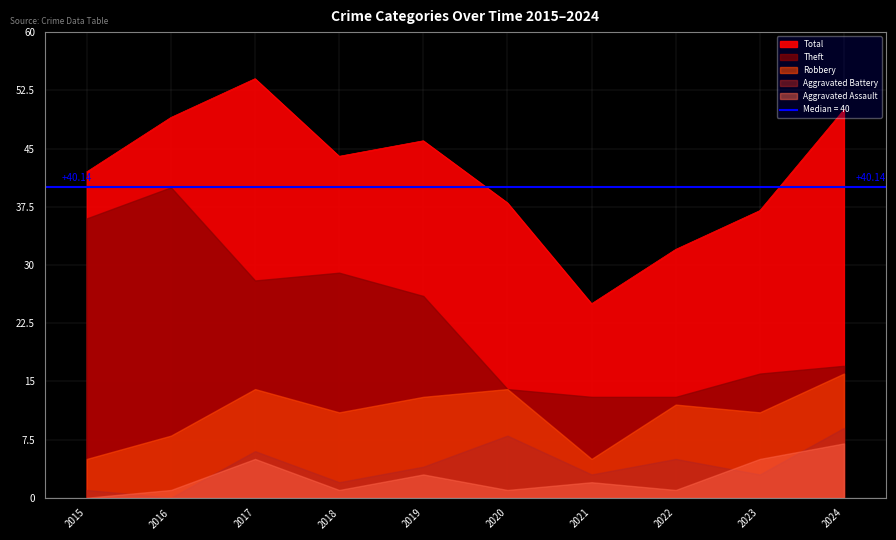

At how many categories does at least one series exceed 26?

9